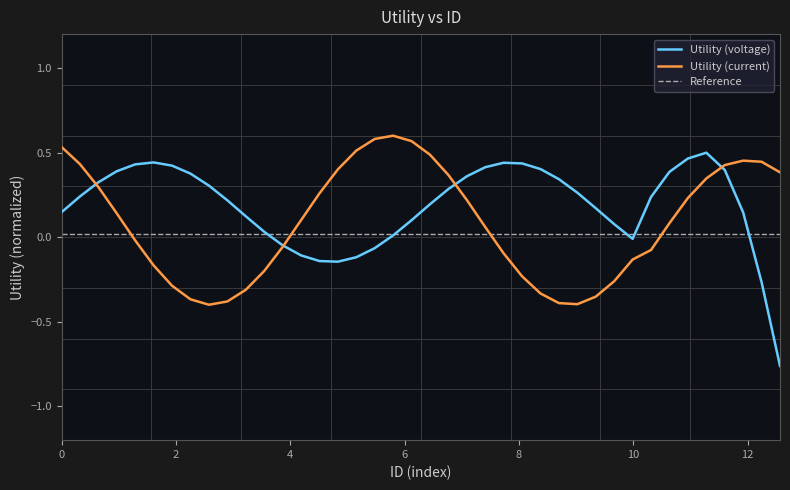

Which series has the largest range (max minus min)?

Utility (voltage)